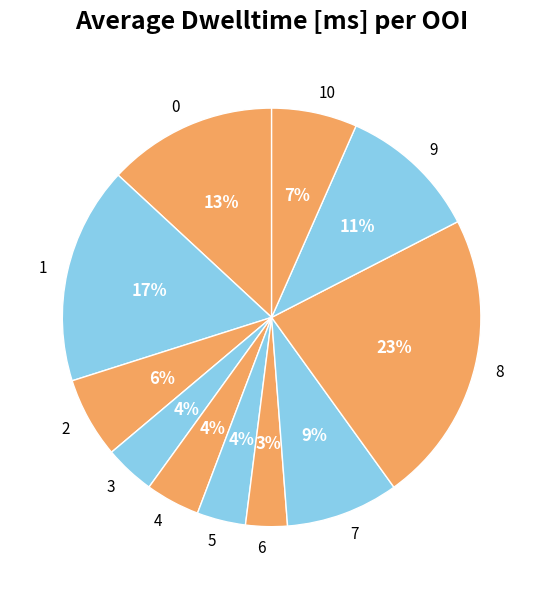

Does 1 represent more than half of the total?

No